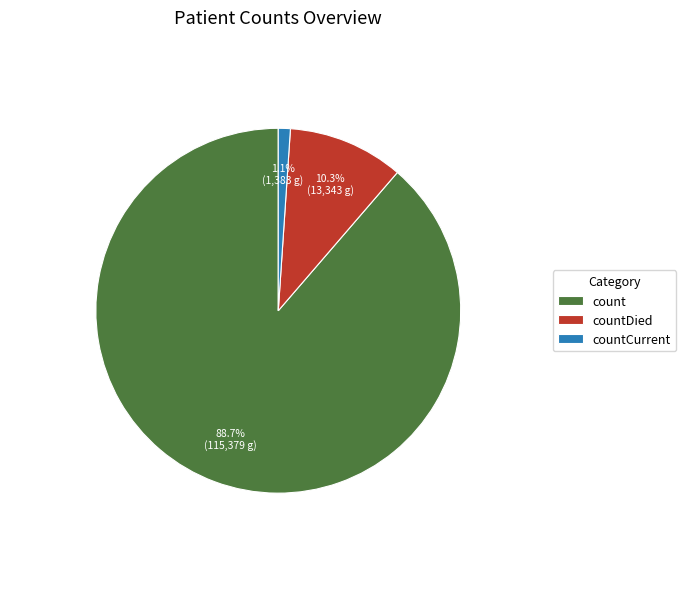

What portion of the pie excludes countDied?

89.7%